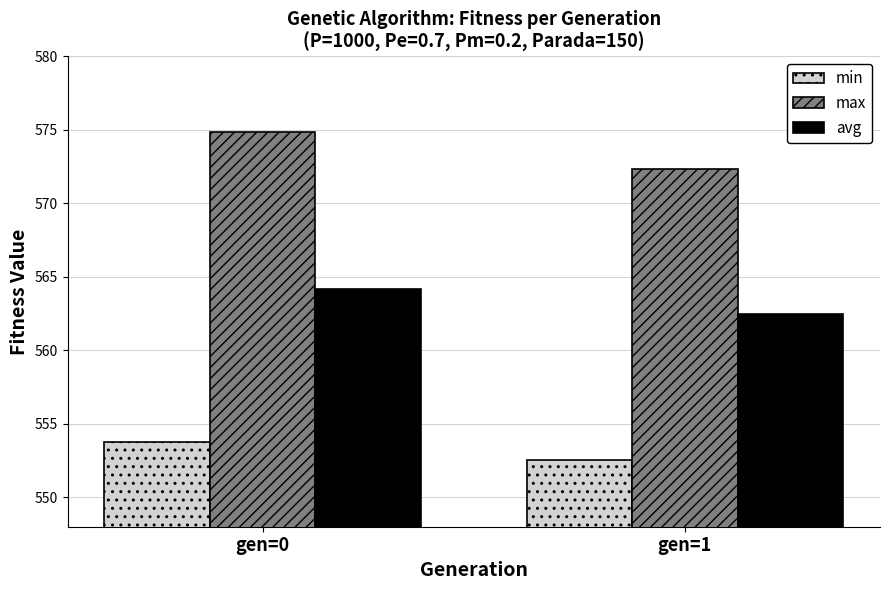

Between gen=0 and gen=1, which series saw the biggest shift?

max